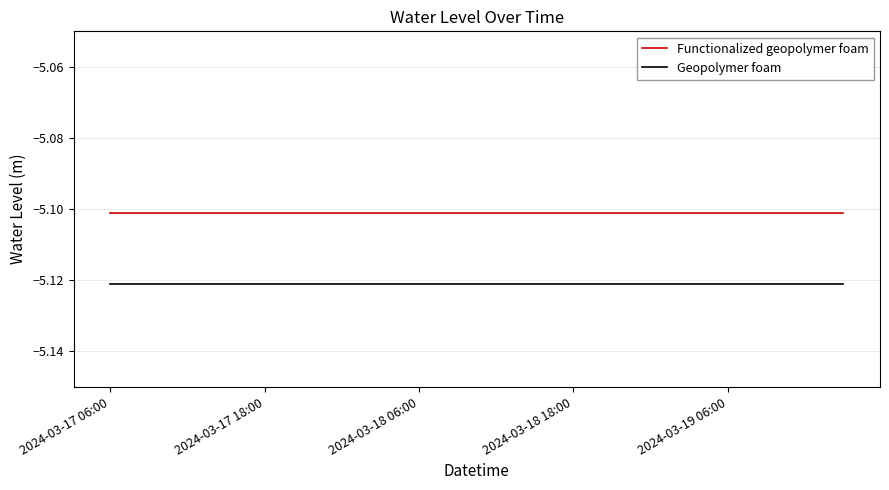

Does the chart display data point markers on the line(s)?

No